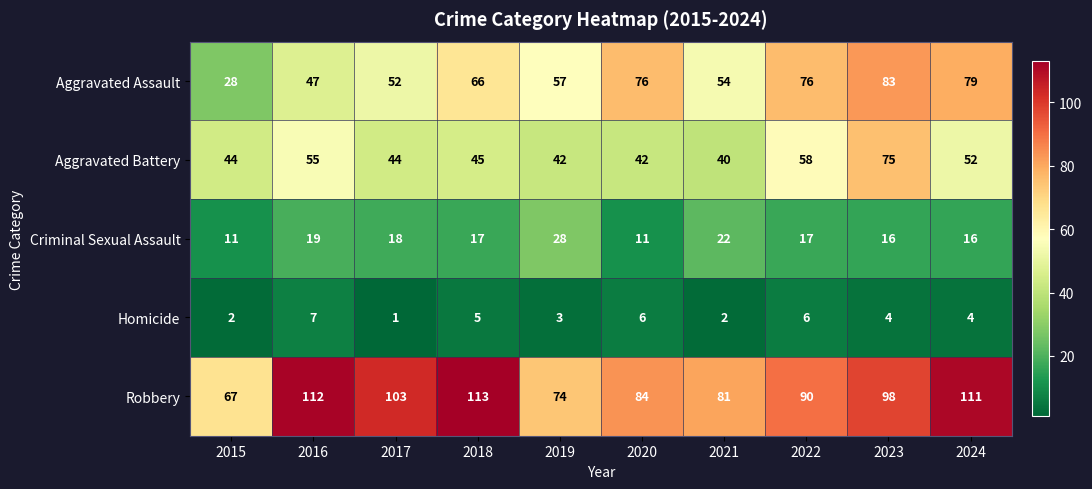

What is the difference between the highest and lowest values at 2021?

79